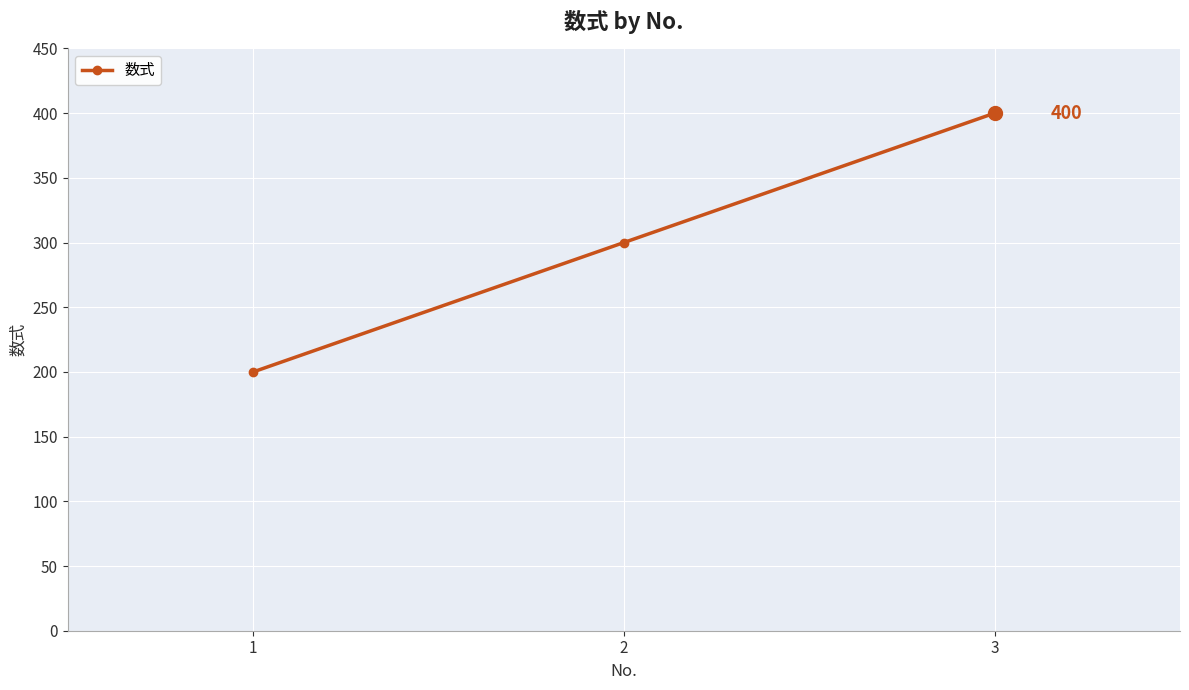

Does the chart have visible grid lines?

Yes